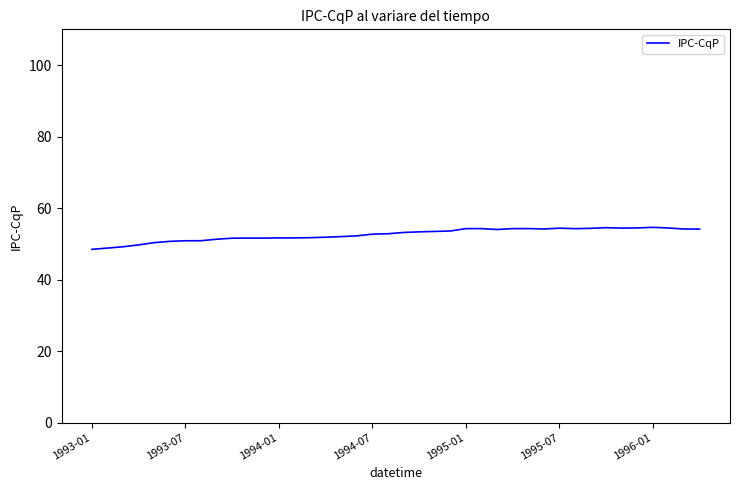

How many lines are shown in the chart?

1